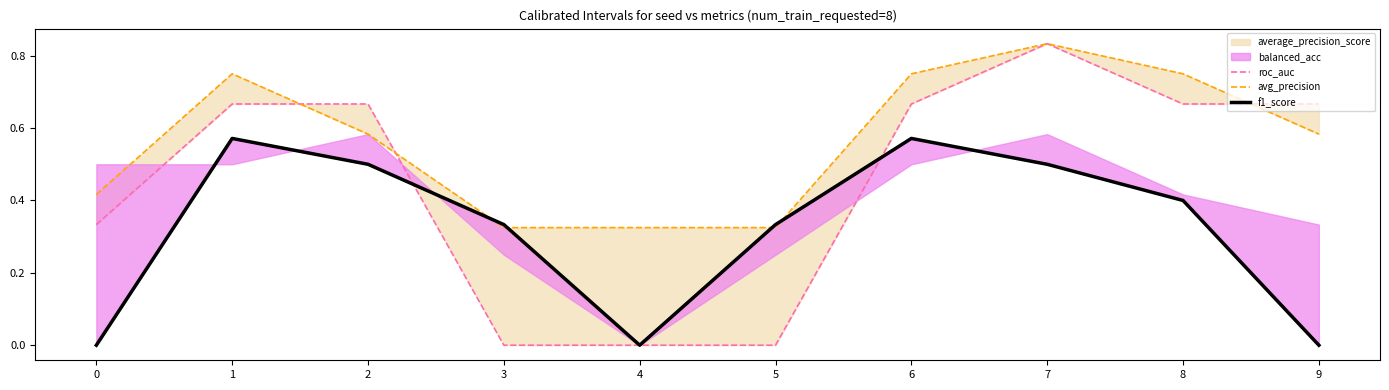

At which label is avg_precision closest to 0?

3